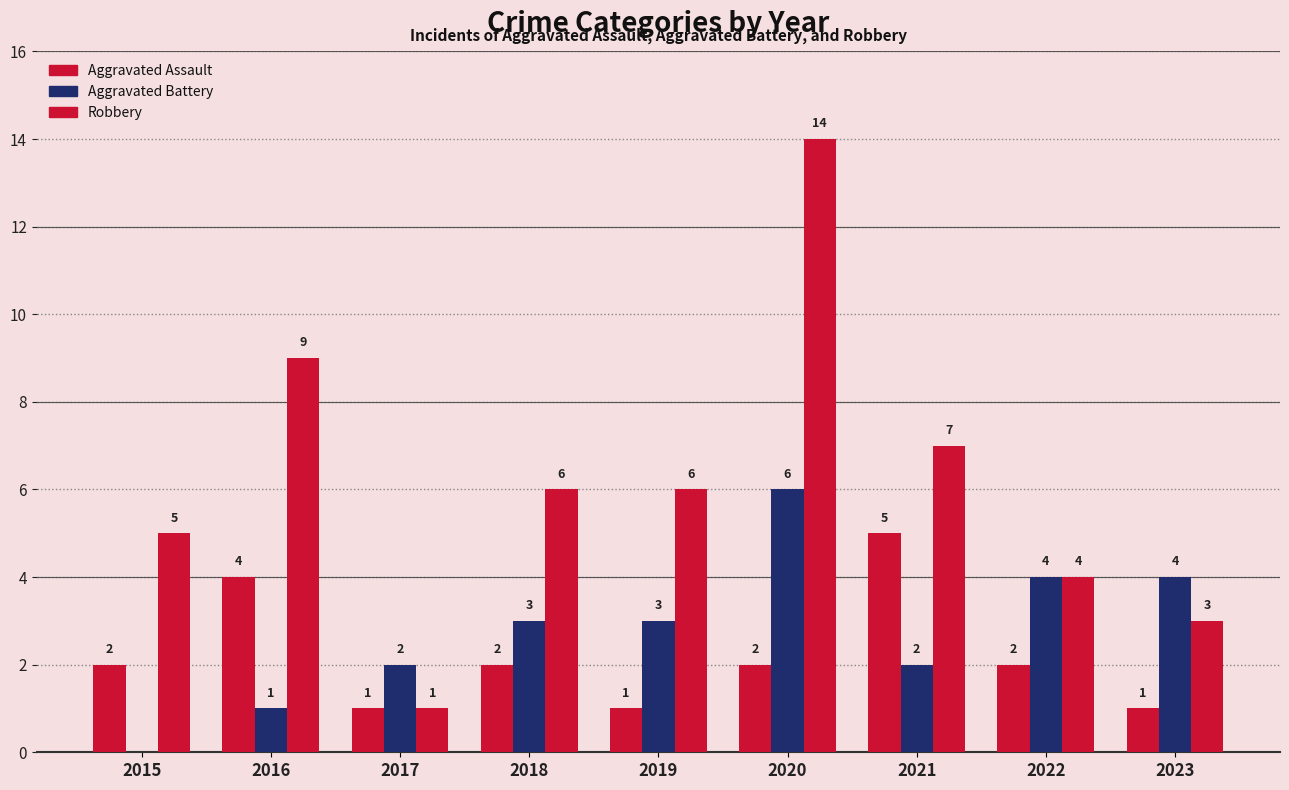

How many groups of bars are there?

9